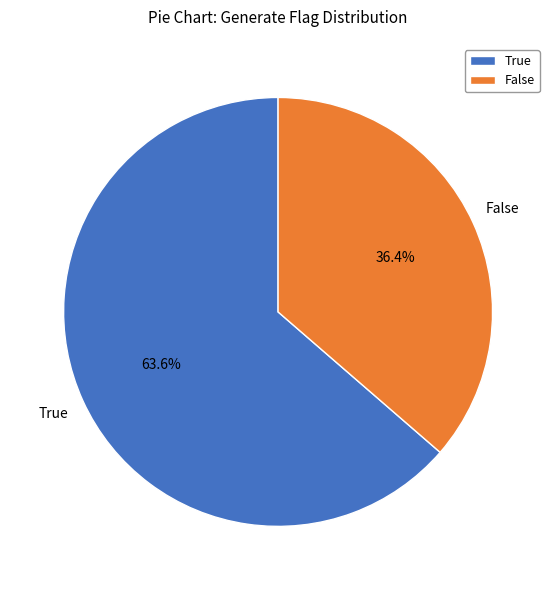

How many slices are in this pie chart?

2